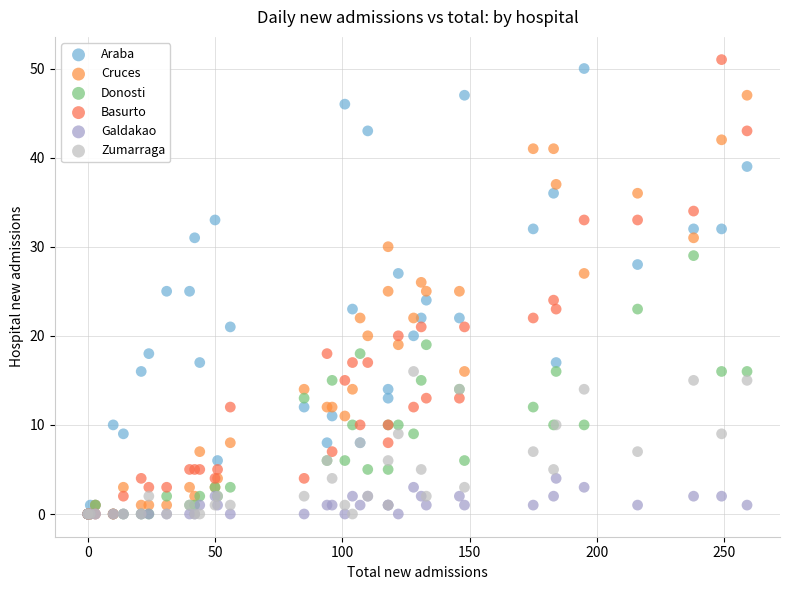

What are all the series names shown in the legend?

Araba, Cruces, Donosti, Basurto, Galdakao, Zumarraga